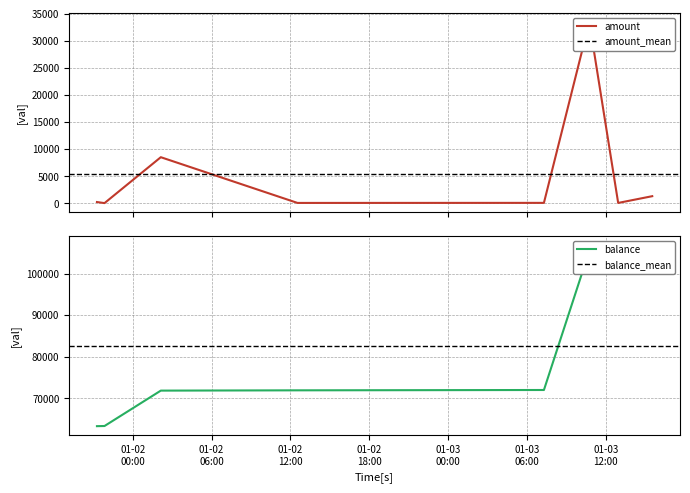

How many data points in amount are less than 234?

4